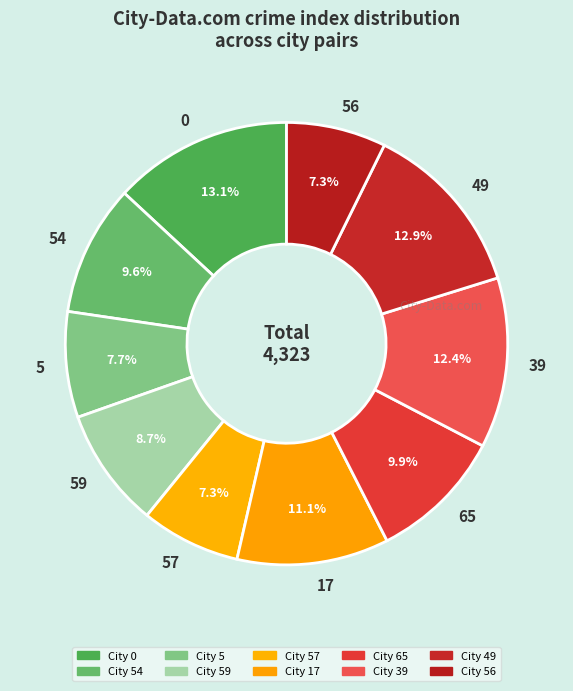

What is the ratio of the value at 17 to the value at 57?

1.5